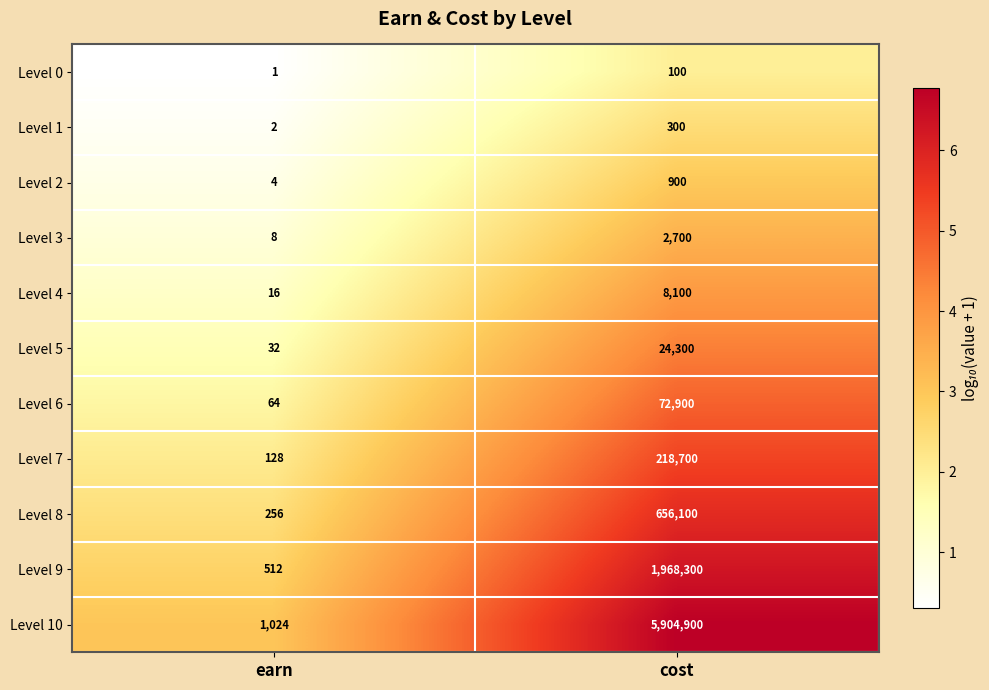

Rank the series by their maximum value, from lowest to highest.

Level 0, Level 1, Level 2, Level 3, Level 4, Level 5, Level 6, Level 7, Level 8, Level 9, Level 10